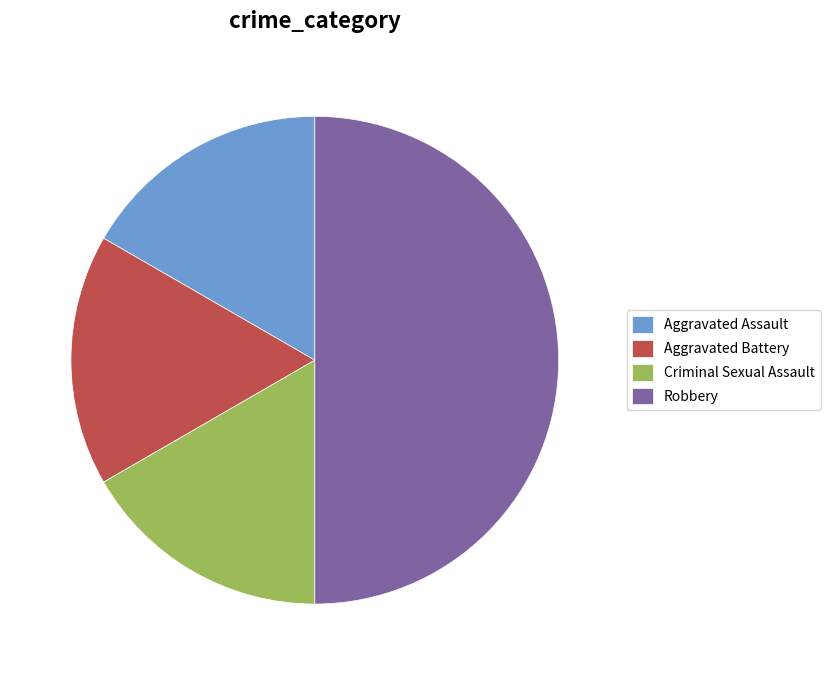

Combined, do Criminal Sexual Assault and Aggravated Battery account for over 50%?

No